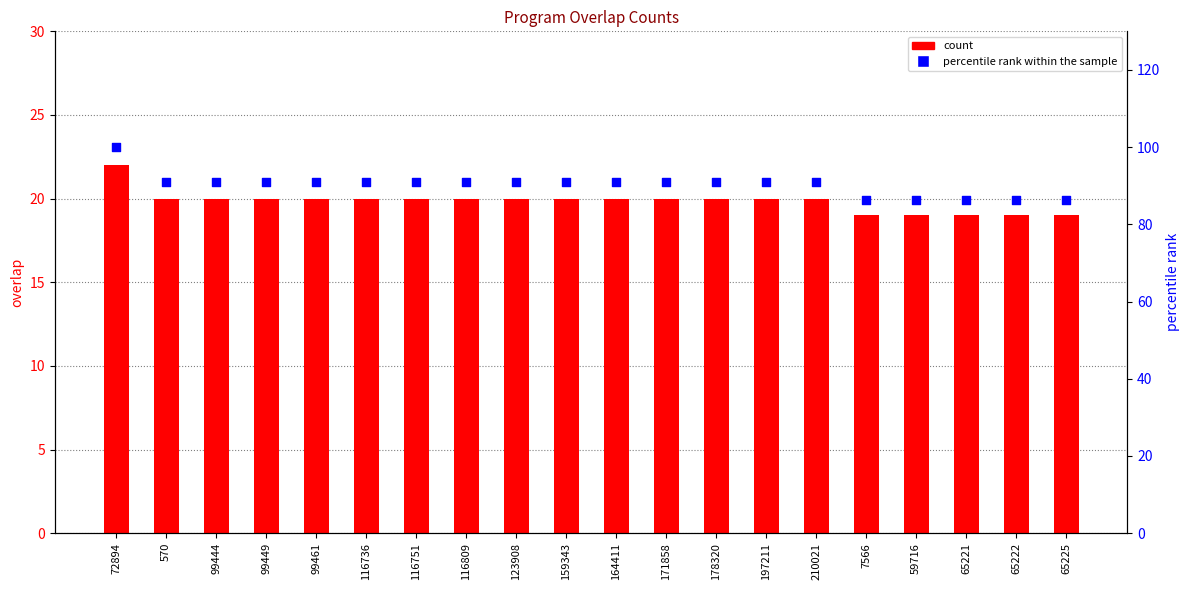

What is the total value across all series at 178320?

110.9